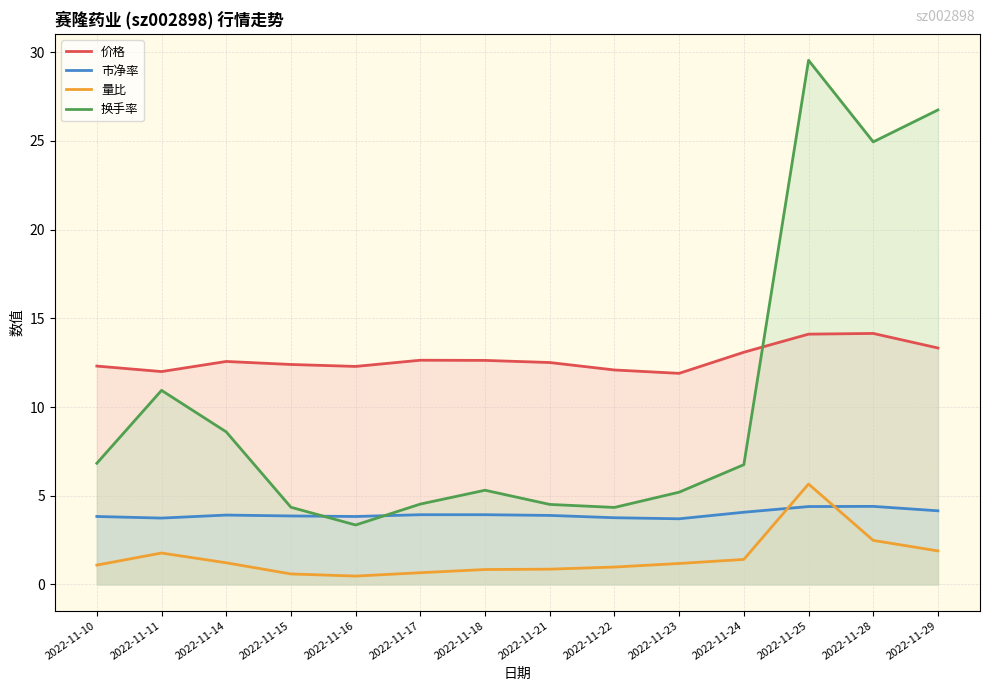

True or false: 换手率 and 量比 cross at least once.

False